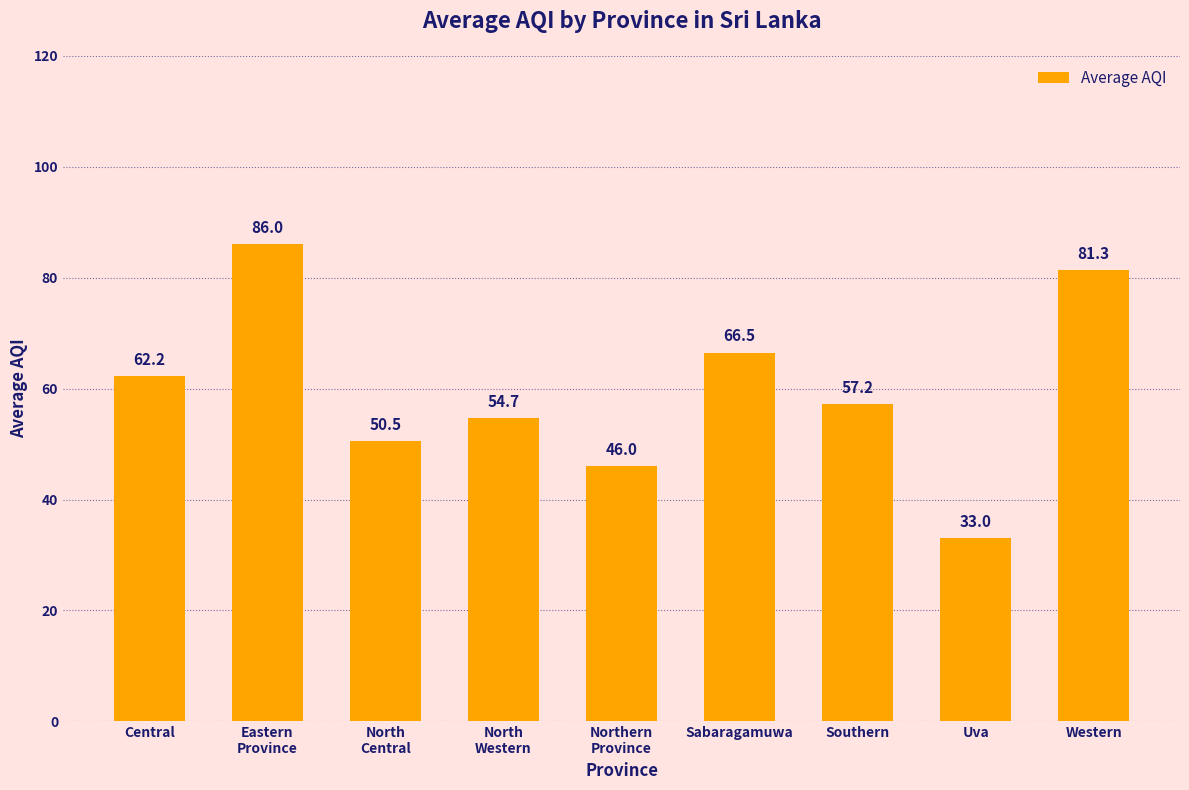

What is the label of the 2nd bar from the right?

Uva